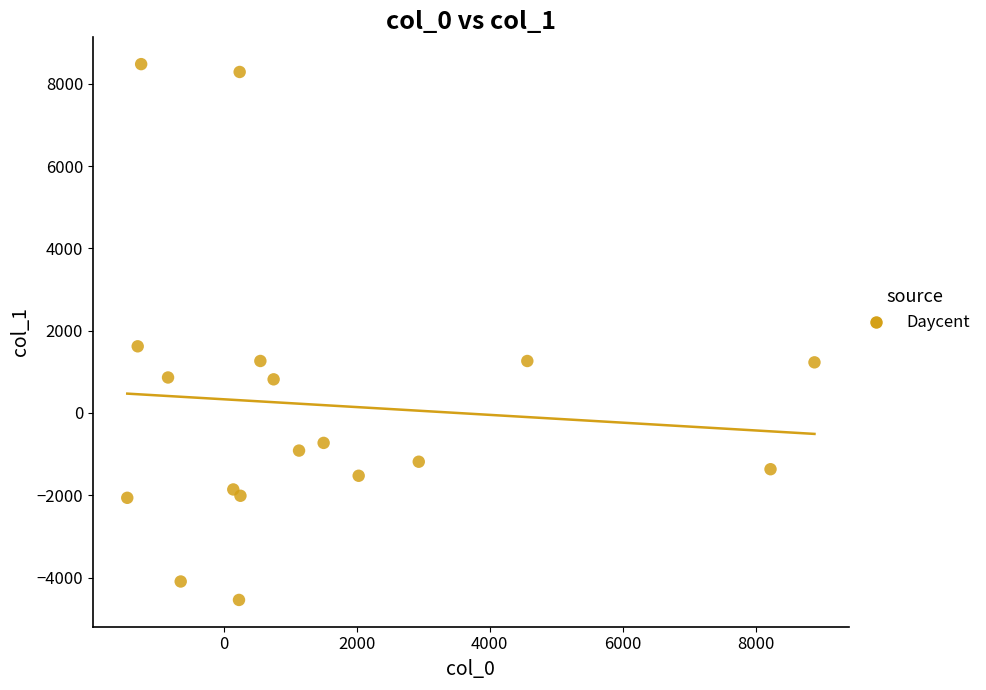

What is the range of X values (max minus min)?

10334.7